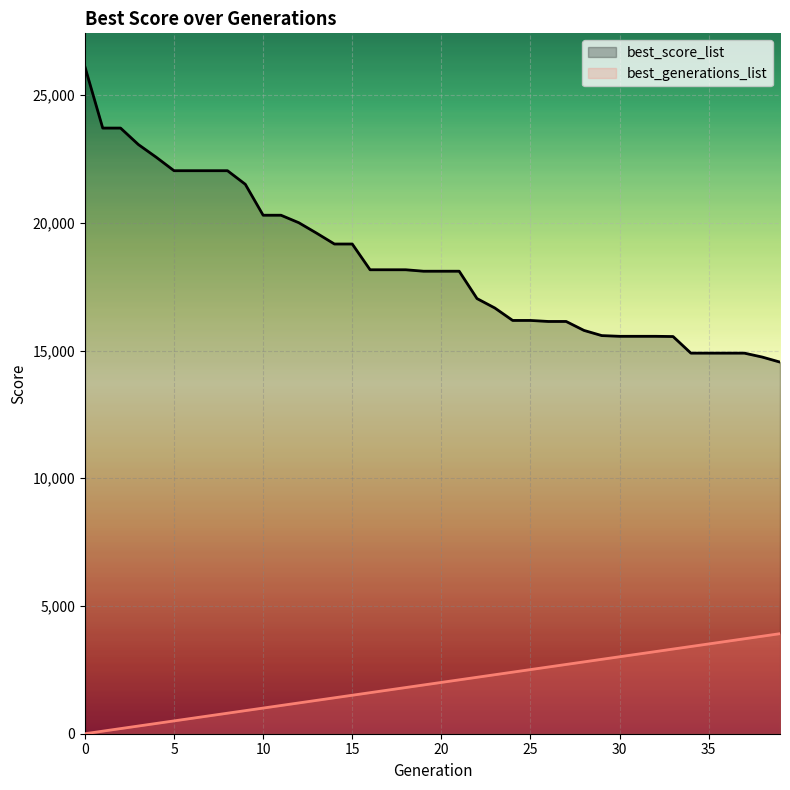

Is it true that best_generations_list equals 569.4 at 10?

False